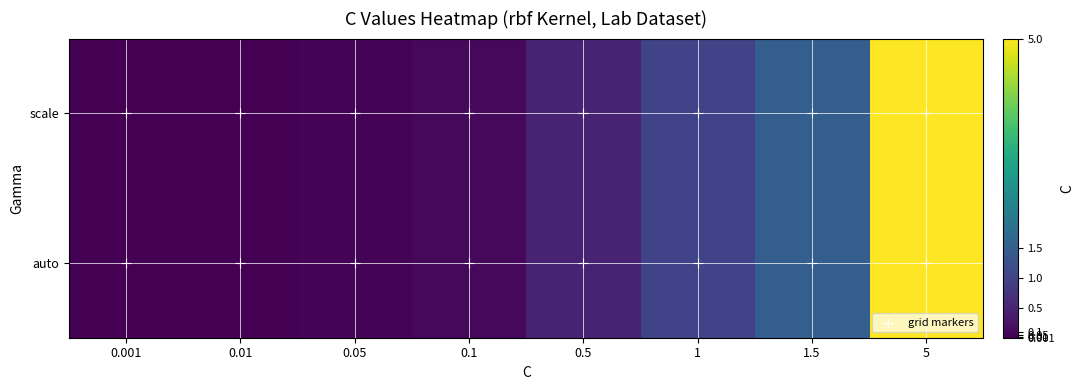

Count the number of data series in this chart.

2